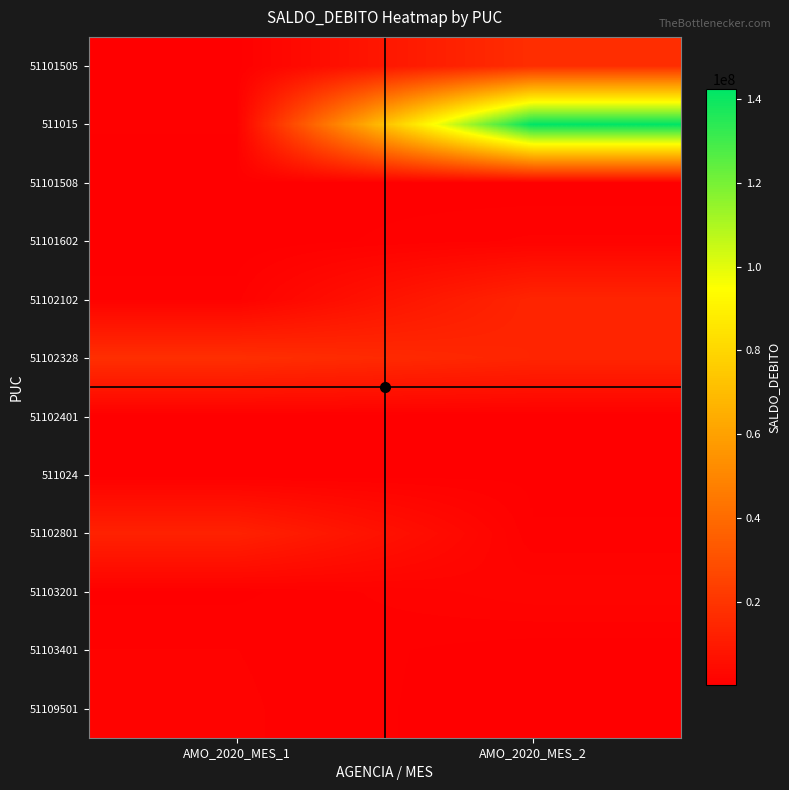

Reading left to right, what are all the values shown in this chart?

51101505: AMO_2020_MES_1=169600.0	AMO_2020_MES_2=17175582.1
511015: AMO_2020_MES_1=586100.0	AMO_2020_MES_2=142377490.3
51101508: AMO_2020_MES_1=416500.0	AMO_2020_MES_2=117338.1
51101602: AMO_2020_MES_1=86300.0	AMO_2020_MES_2=1239468.0
51102102: AMO_2020_MES_1=880000.0	AMO_2020_MES_2=13858441.0
51102328: AMO_2020_MES_1=17493000.0	AMO_2020_MES_2=13881338.9
51102401: AMO_2020_MES_1=6100.0	AMO_2020_MES_2=22897.9
511024: AMO_2020_MES_1=27100.0	AMO_2020_MES_2=439243.8
51102801: AMO_2020_MES_1=12710385.0	AMO_2020_MES_2=604543.8
51103201: AMO_2020_MES_1=396000.0	AMO_2020_MES_2=2097027.4
51103401: AMO_2020_MES_1=1123694.0	AMO_2020_MES_2=163024.0
51109501: AMO_2020_MES_1=1235017.0	AMO_2020_MES_2=2068.0